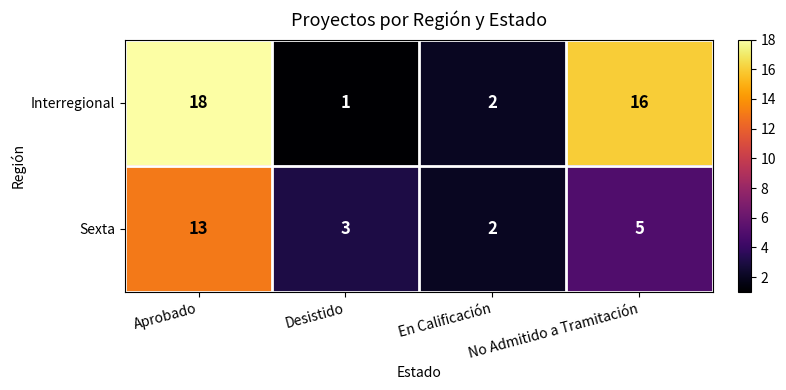

What is the difference between the second highest and minimum values in the Interregional series?

15